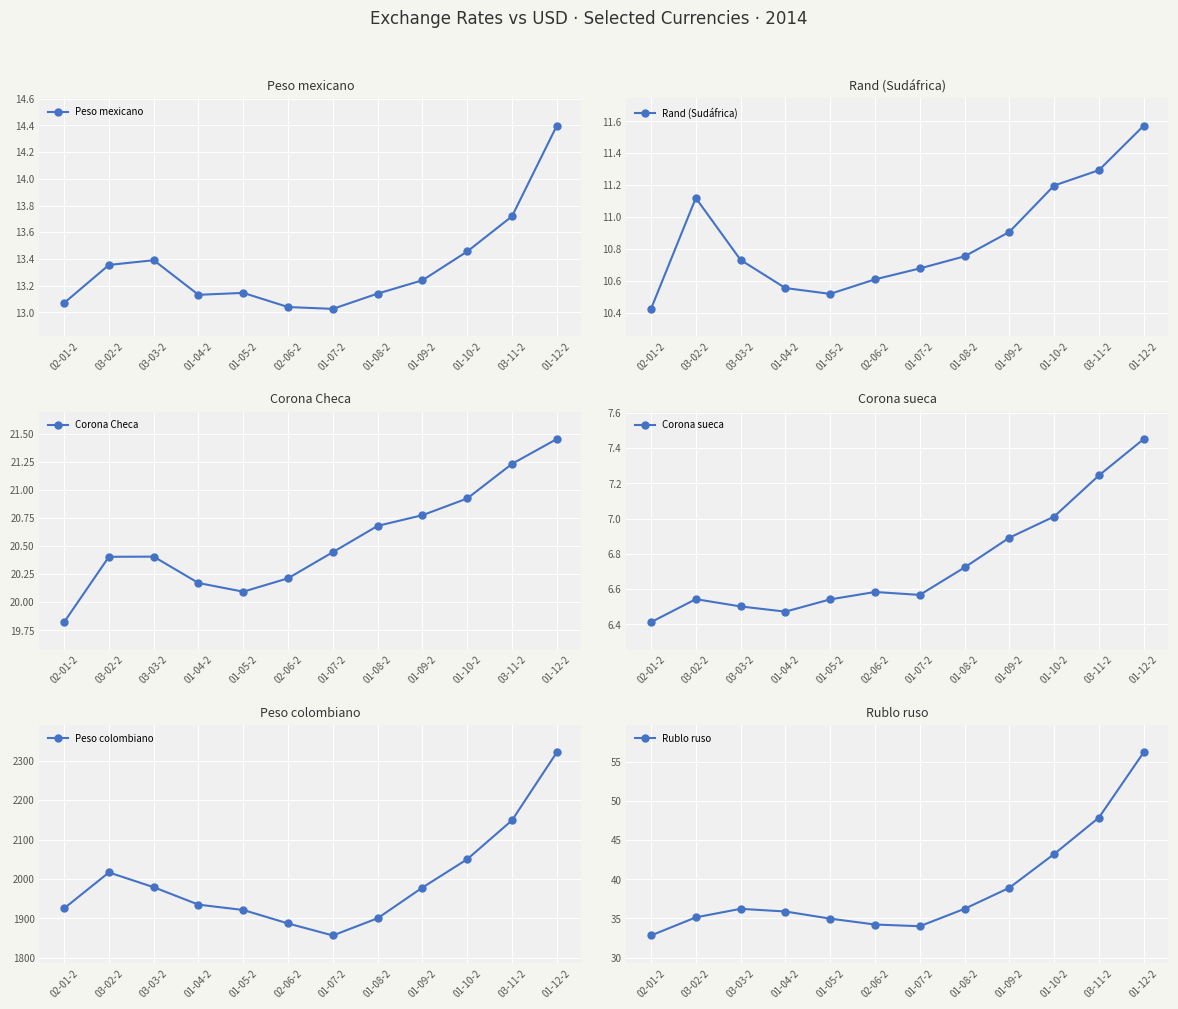

What is the sum of all Peso mexicano values?

160.1